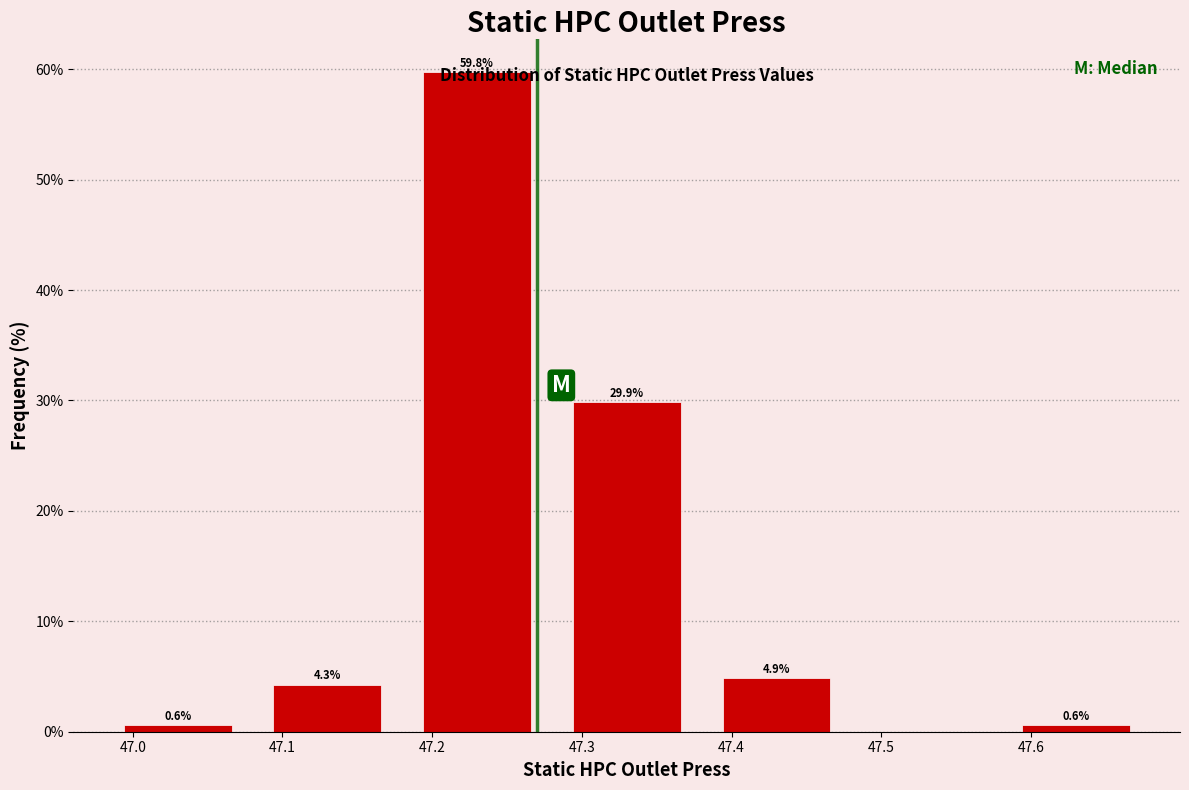

Over which range of the x-axis is the bar tallest?

47.18 to 47.28